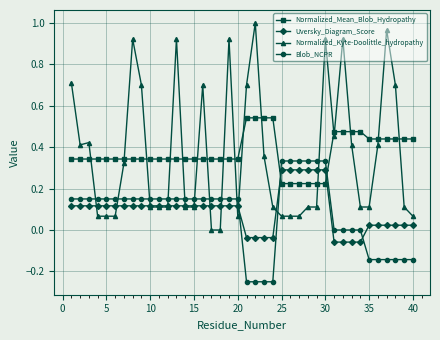

True or false: Normalized_Kyte-Doolittle_hydropathy has more than 1 interior local peaks.

True